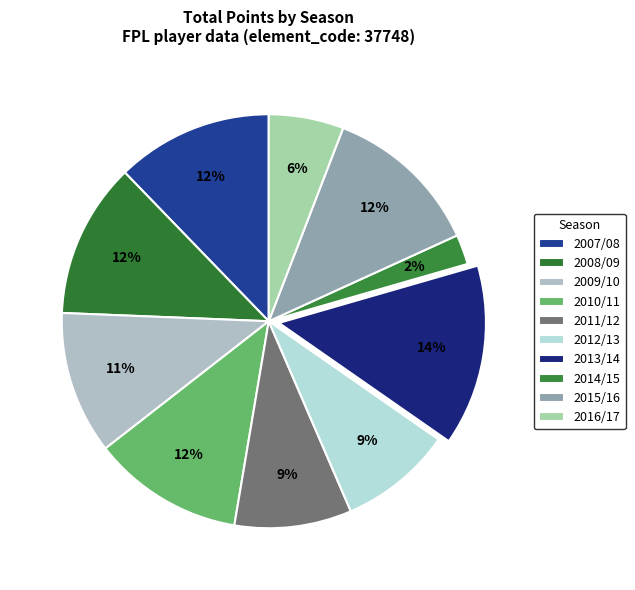

The 2007/08 slice represents 4% of the pie. True or false?

False